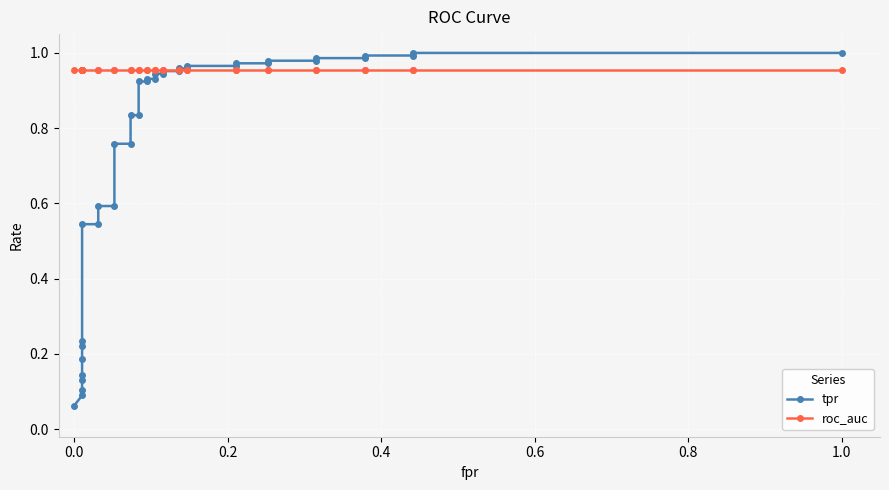

The value of roc_auc at 22 is 0.4. True or false?

False